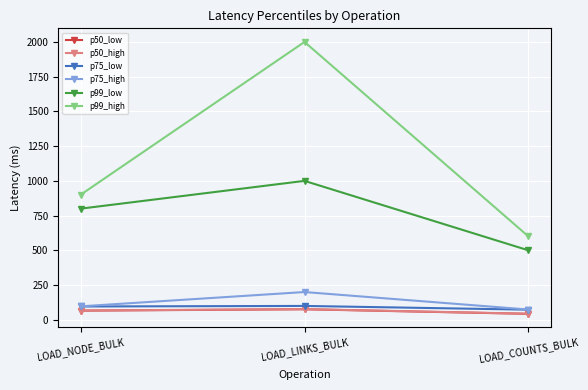

How many lines are shown in the chart?

6